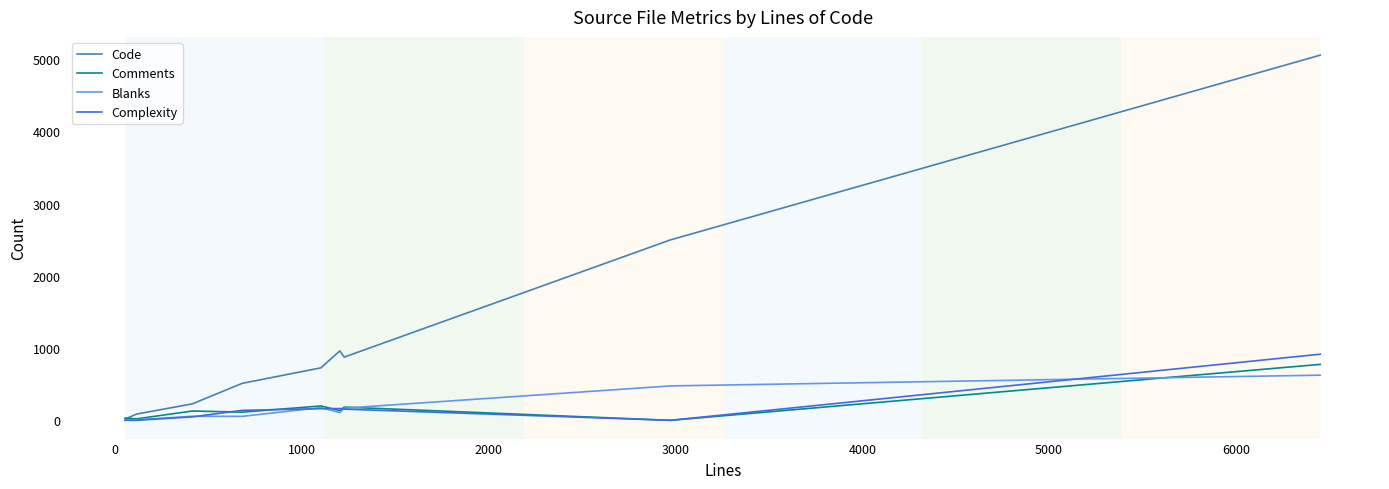

Which series has the largest total across all categories?

Code